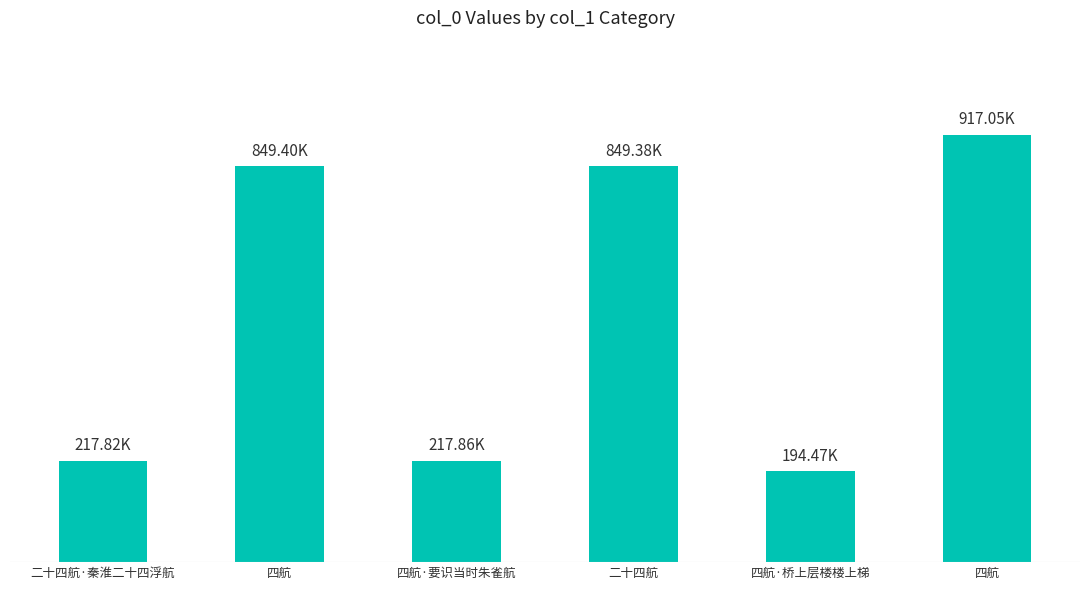

What is the minimum value shown in the chart?

194465